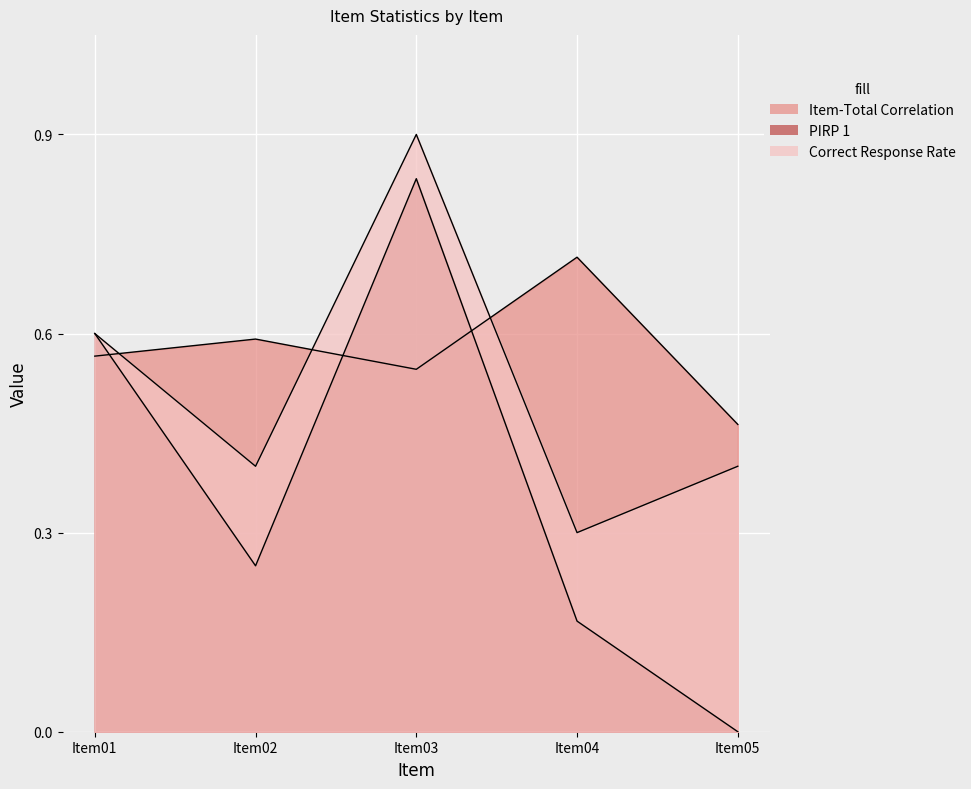

True or false: Correct Response Rate has more than 1 interior local peaks.

False